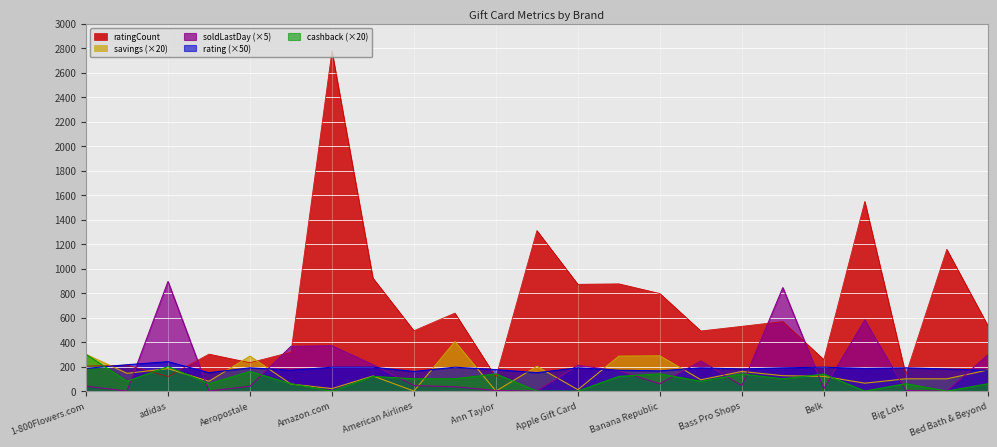

Reading left to right, list all the values displayed in this chart.

ratingCount: 204.0	212.0	119.0	302.0	232.0	318.0	2778.0	923.0	493.0	637.0	114.0	1311.0	872.0	876.0	797.0	491.0	529.0	568.0	257.0	1549.0	134.0	1158.0	537.0
savings: 300.0	144.8	183.4	80.0	285.6	57.4	20.0	123.2	0.0	404.0	0.0	202.0	11.2	285.2	288.0	92.4	160.0	125.6	120.0	64.4	100.0	100.0	172.0
soldLastDay: 40.0	0.0	895.0	0.0	40.0	365.0	370.0	215.0	45.0	35.0	5.0	0.0	210.0	165.0	60.0	245.0	45.0	845.0	20.0	580.0	5.0	0.0	295.0
rating: 185.0	215.0	240.0	150.0	190.0	170.0	195.0	195.0	160.0	195.0	175.0	150.0	190.0	170.0	165.0	190.0	180.0	190.0	195.0	185.0	190.0	180.0	170.0
cashback: 300.0	80.0	200.0	60.0	160.0	60.0	0.0	120.0	100.0	100.0	140.0	0.0	0.0	120.0	140.0	80.0	140.0	100.0	139.0	0.0	60.0	0.0	59.4